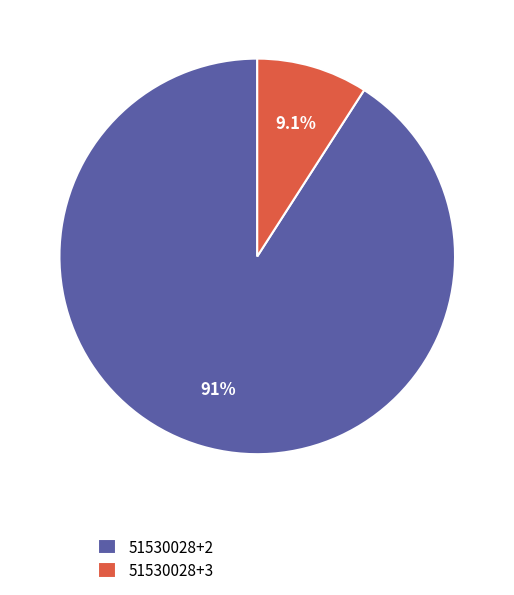

The 51530028+3 slice represents 1% of the pie. True or false?

False